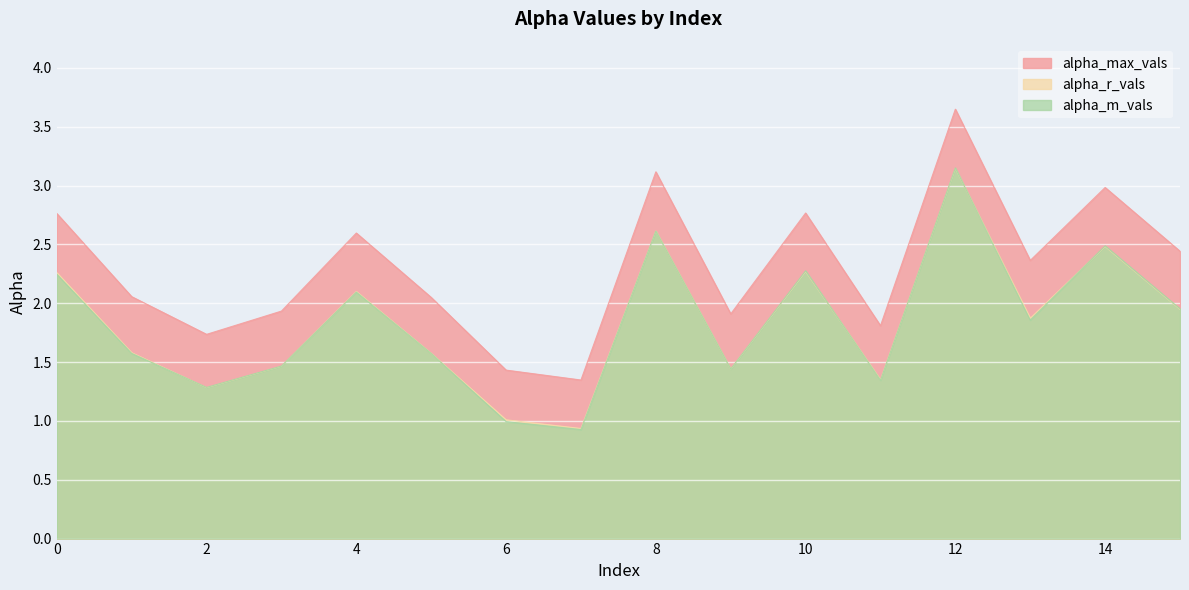

What is the value of the alpha_max_vals point at the 9th from the left?

3.1